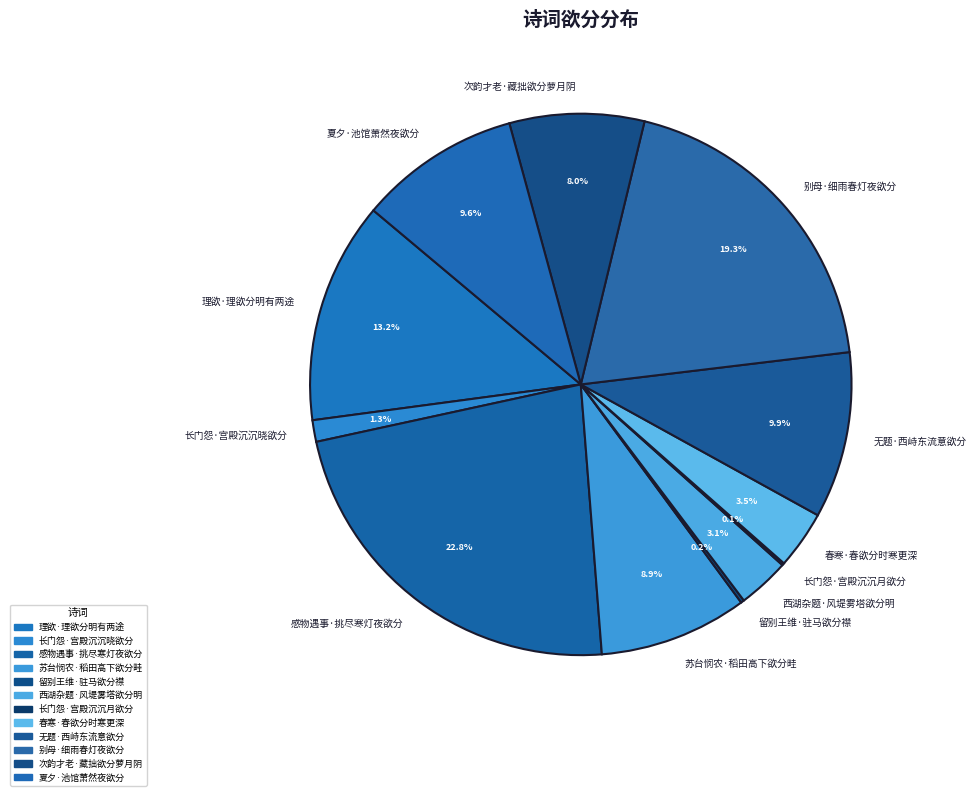

Is it true that 夏夕·池馆萧然夜欲分 is 21% of the pie?

False